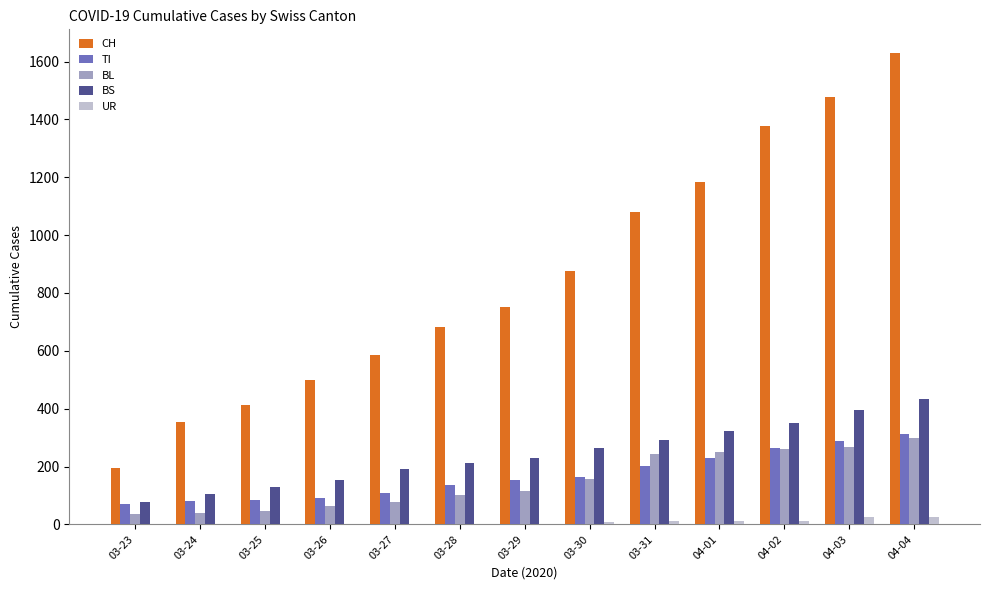

Read the CH value at 04-03, to the nearest 100.

1500